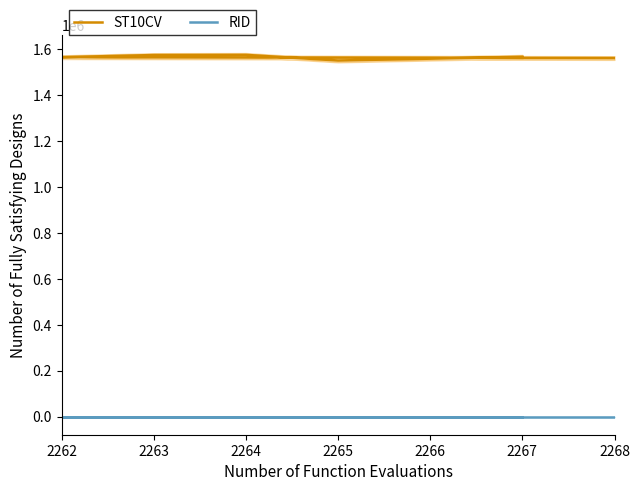

What are all the series names shown in the legend?

ST10CV, RID